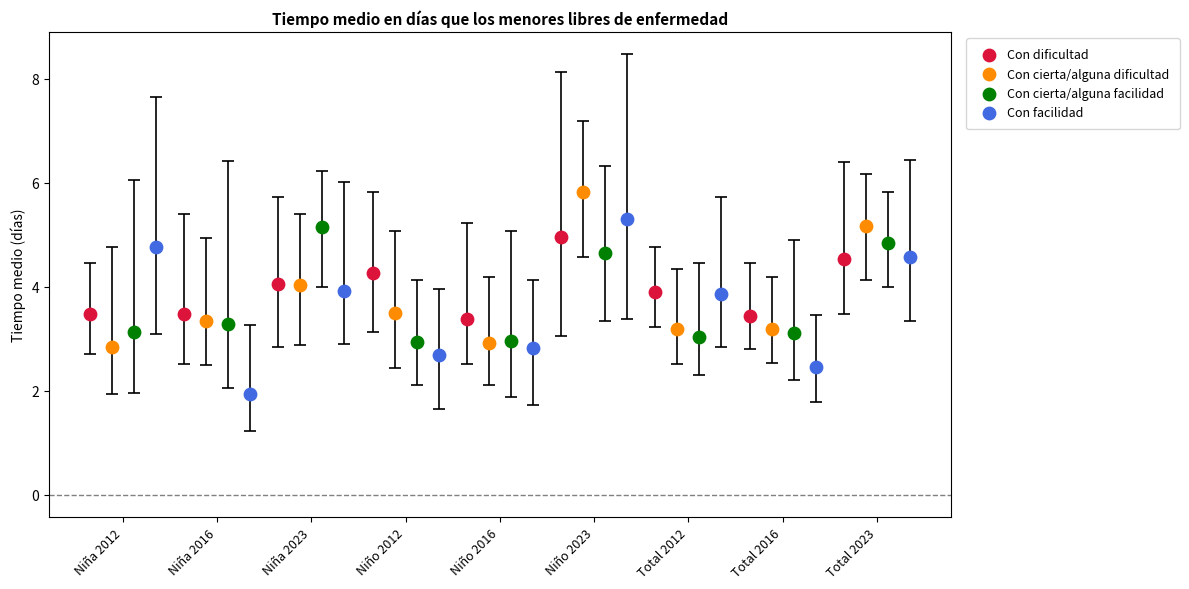

Which series contains the highest Y value?

Con cierta/alguna dificultad